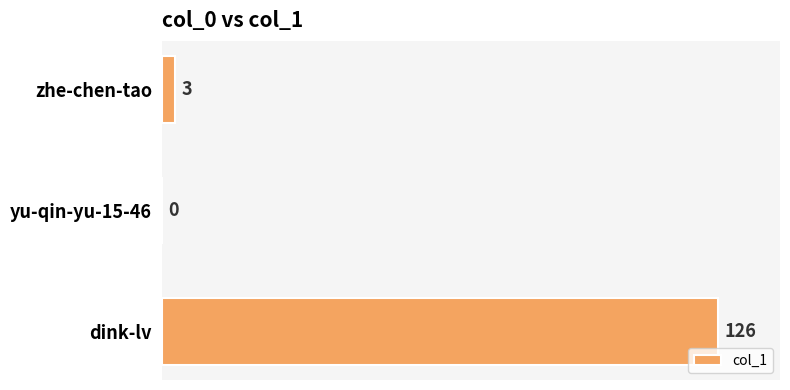

What is the greatest value displayed?

126